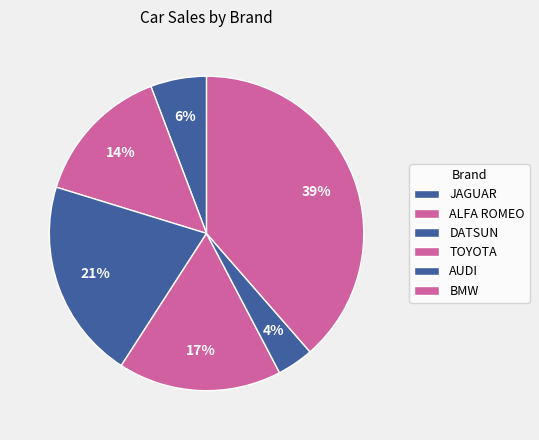

To the nearest percent, what is the average slice percentage?

17%